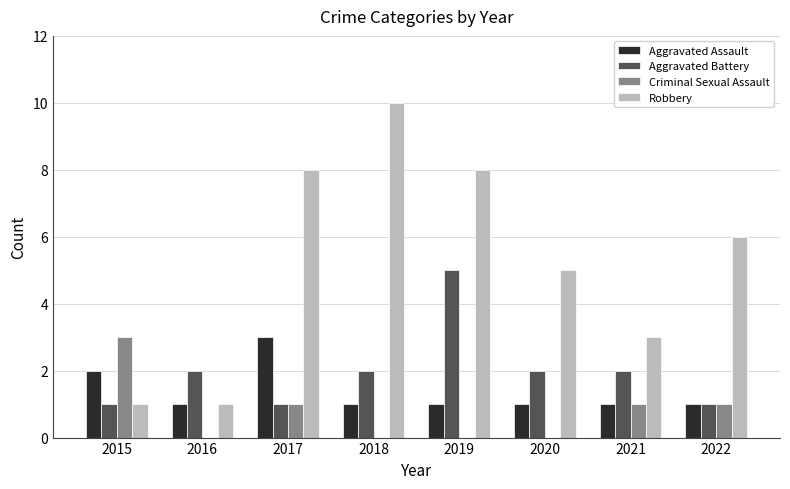

How many groups of bars are there?

8